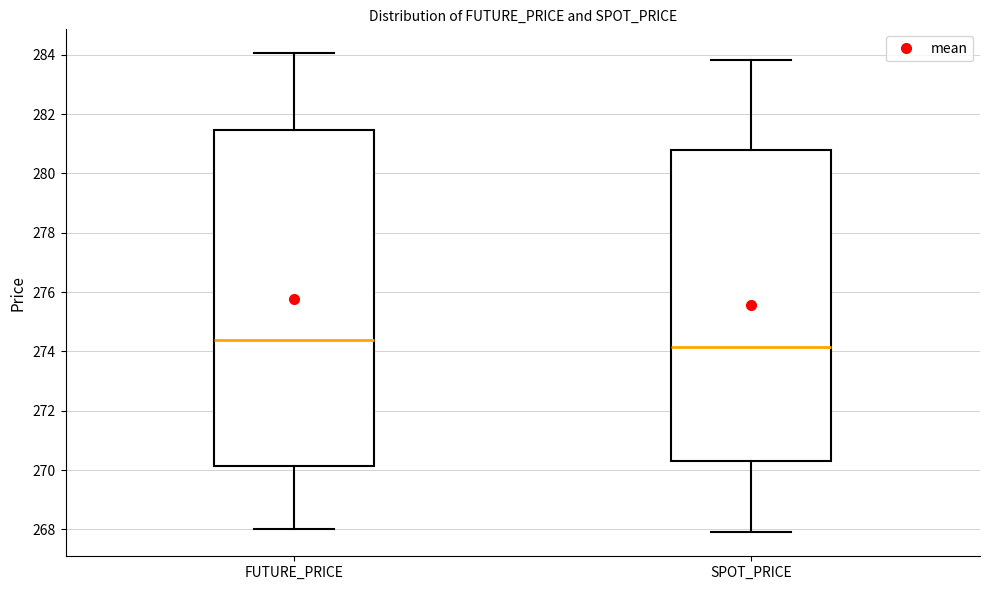

Reading left to right, transcribe this box plot: for each box, give where its median line is, the range the box spans, and where its two whiskers end, as read against the y-axis. The values are not printed on the chart, so give them approximately, as read against the axis.

FUTURE_PRICE: median 274.4, box 270.2 to 281.4, whiskers 268.0 to 284.0
SPOT_PRICE: median 274.2, box 270.4 to 280.8, whiskers 268.0 to 283.8